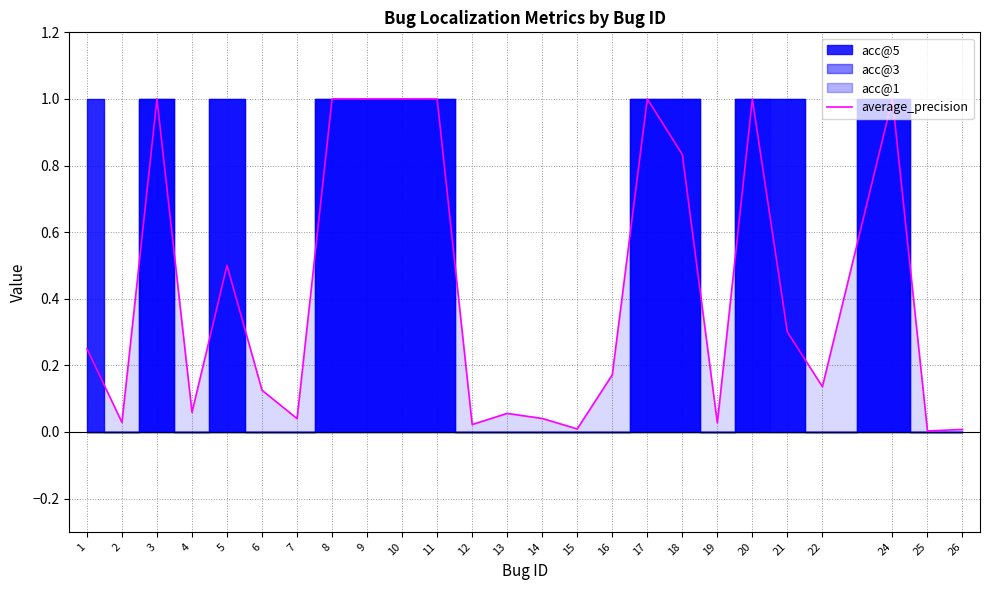

How many points are higher than both their immediate neighbors (excluding endpoints)?

6